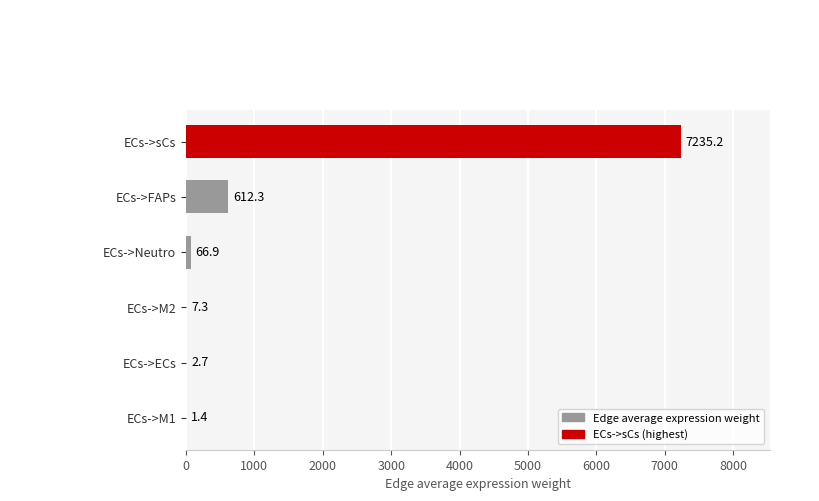

What is the change in value from ECs->Neutro to ECs->FAPs?

+545.4